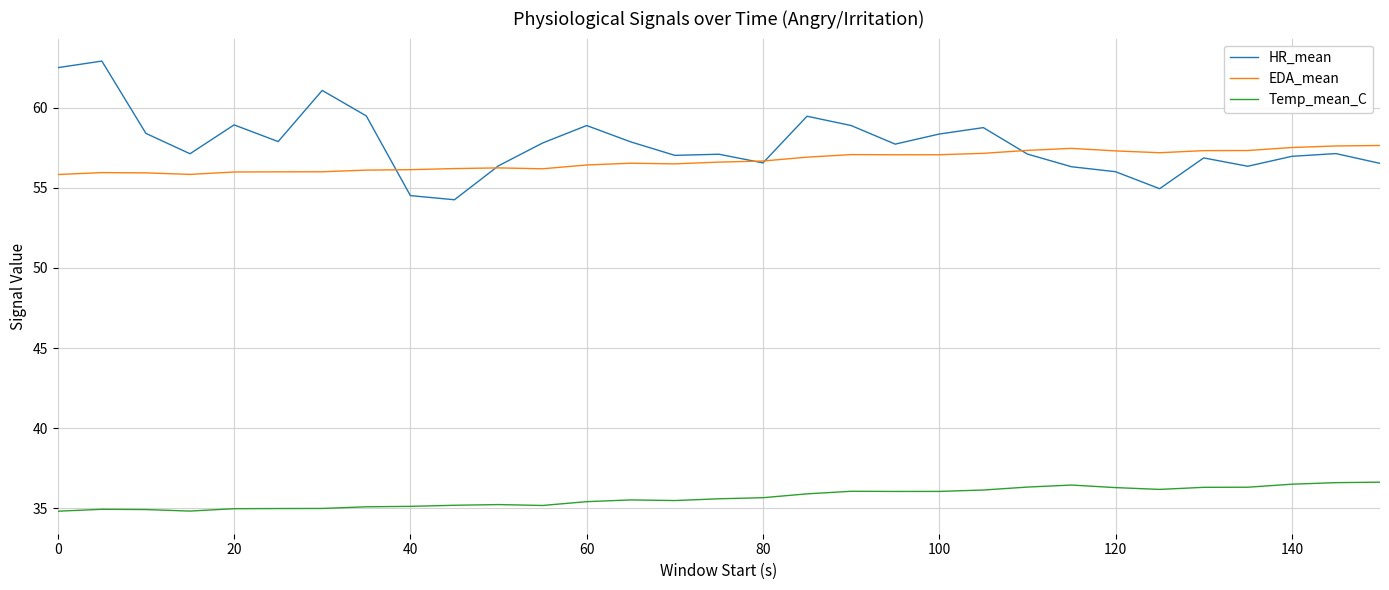

What is the smallest value displayed?

34.8